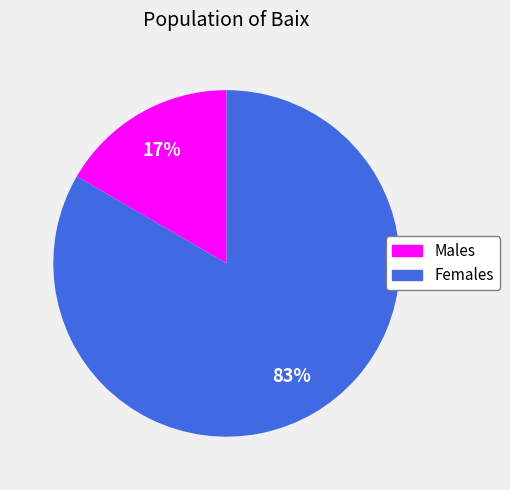

Combined, do Males and Females account for over 50%?

Yes